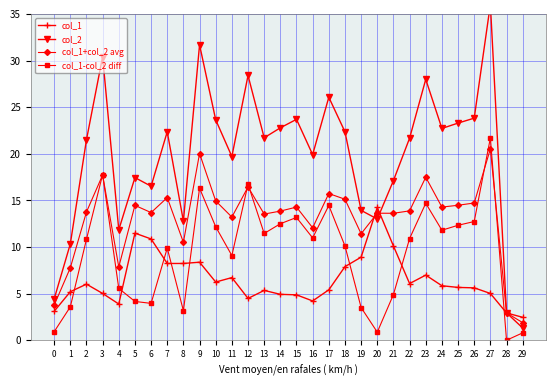

How many distinct data groups are displayed?

4